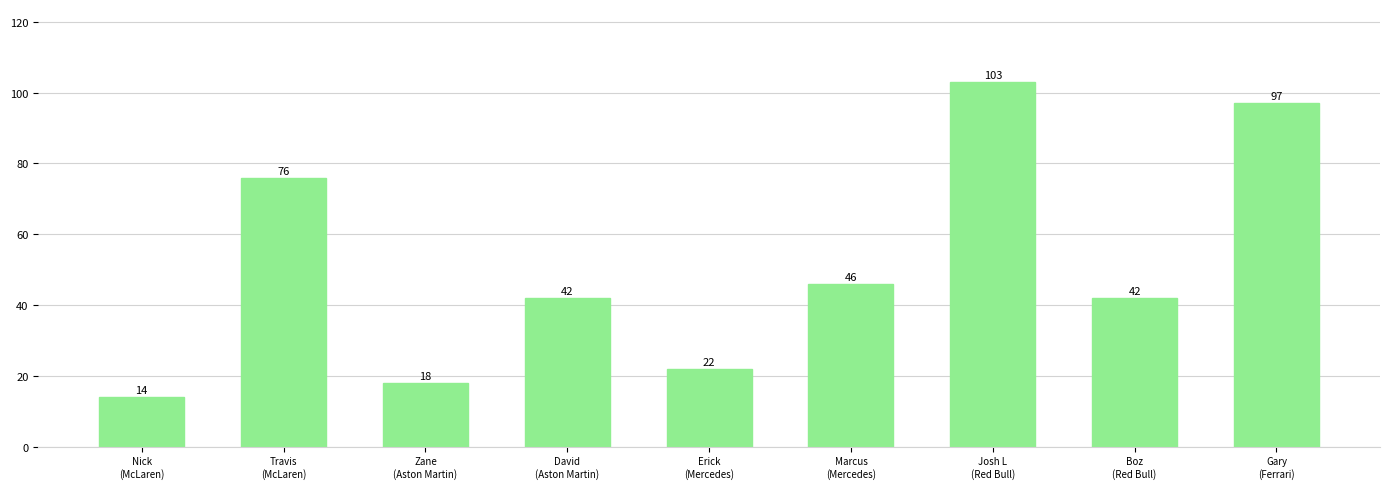

What is the label of the 1st bar from the left?

Nick
(McLaren)